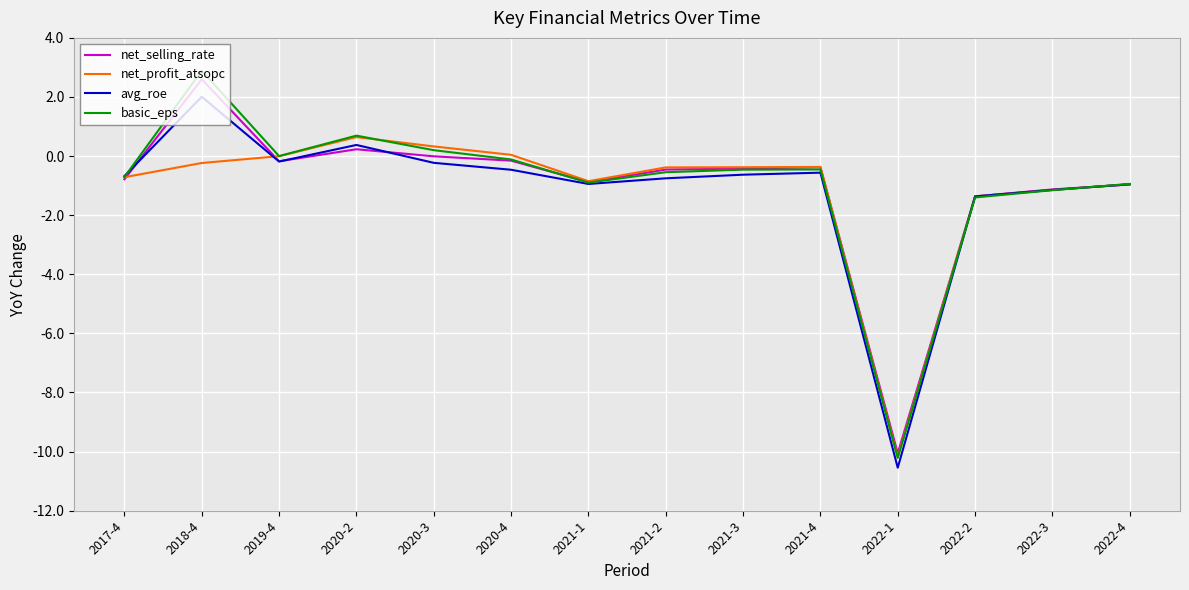

Is this an area chart (filled region under the line)?

No